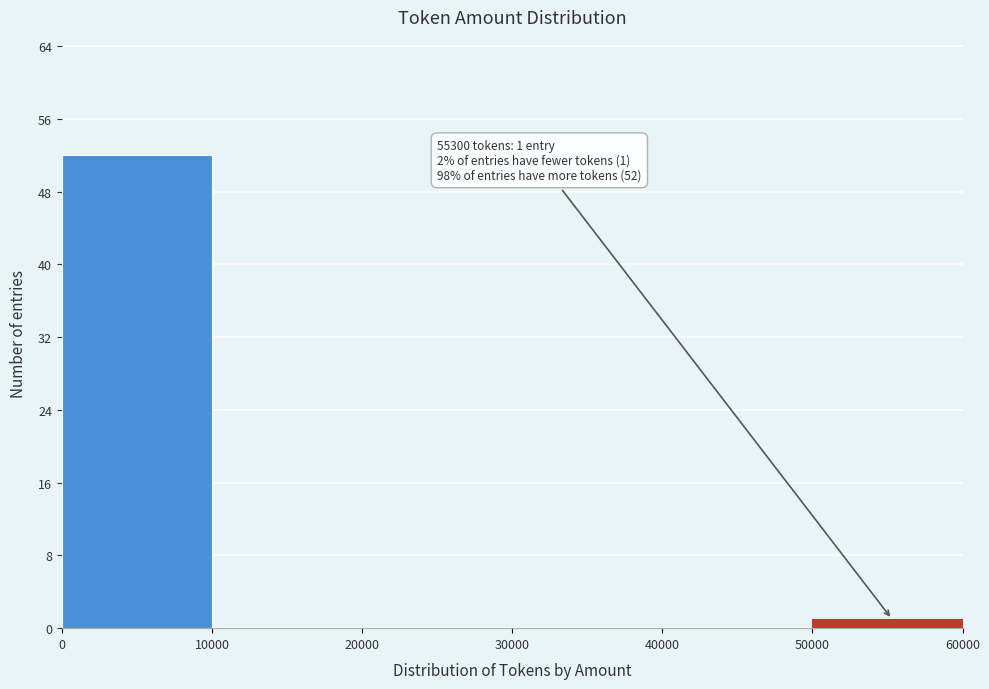

Which range on the x-axis has the tallest bar?

0 to 10000